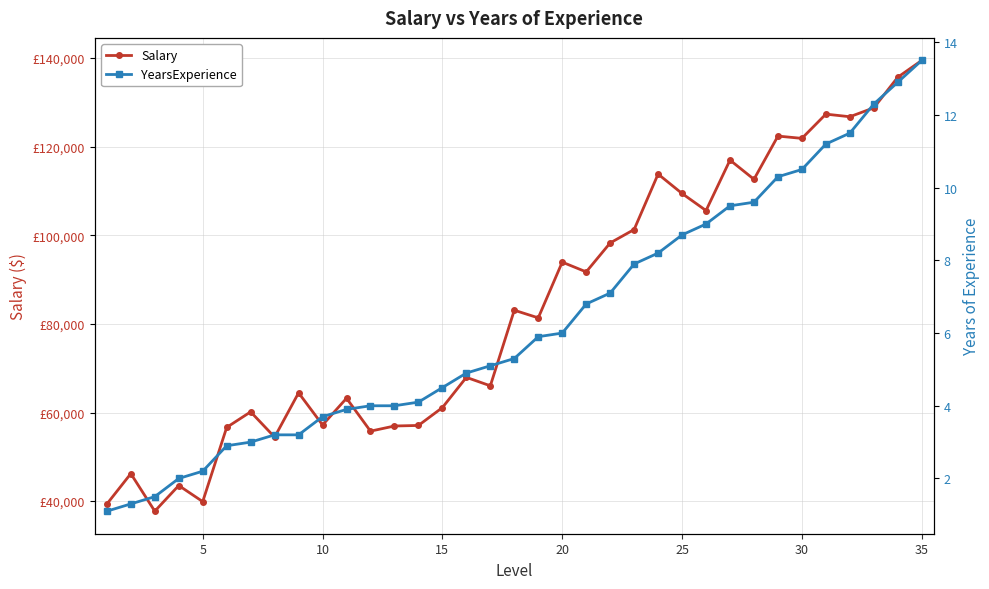

At how many categories does at least one series exceed 109487?

10